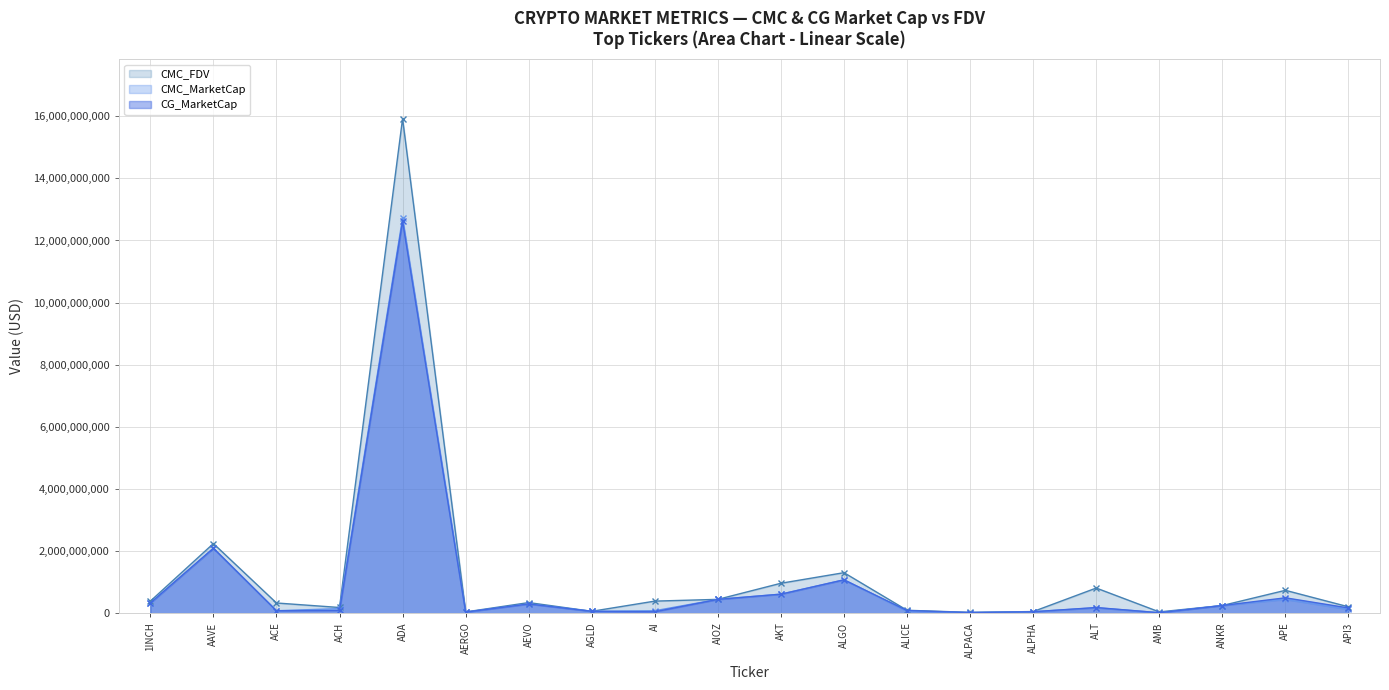

At which category does CG_MarketCap reach its first local valley?

ACE